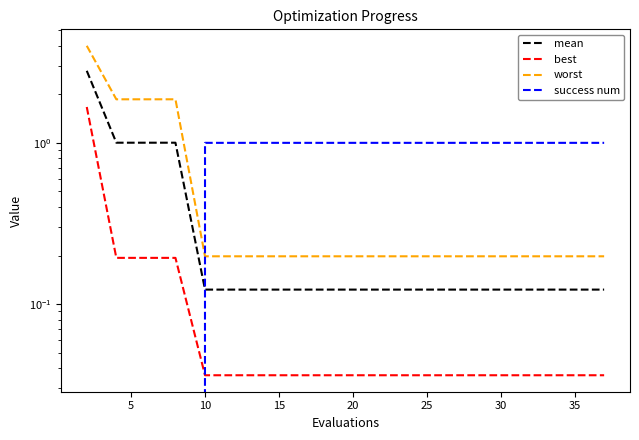

The best series shows 0.1 at 18. True or false?

False